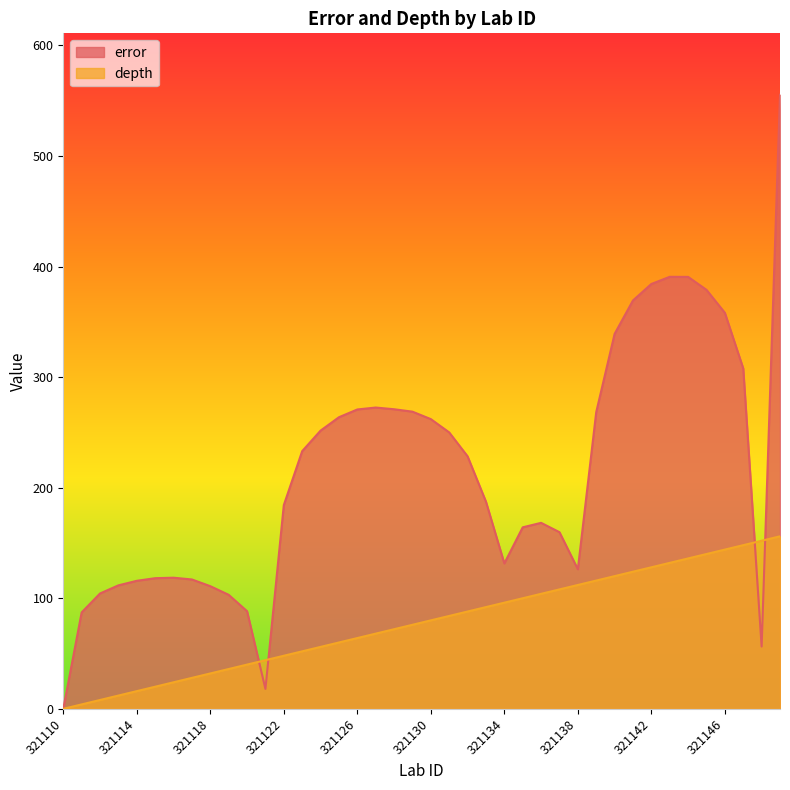

True or false: depth and error cross at least once.

True